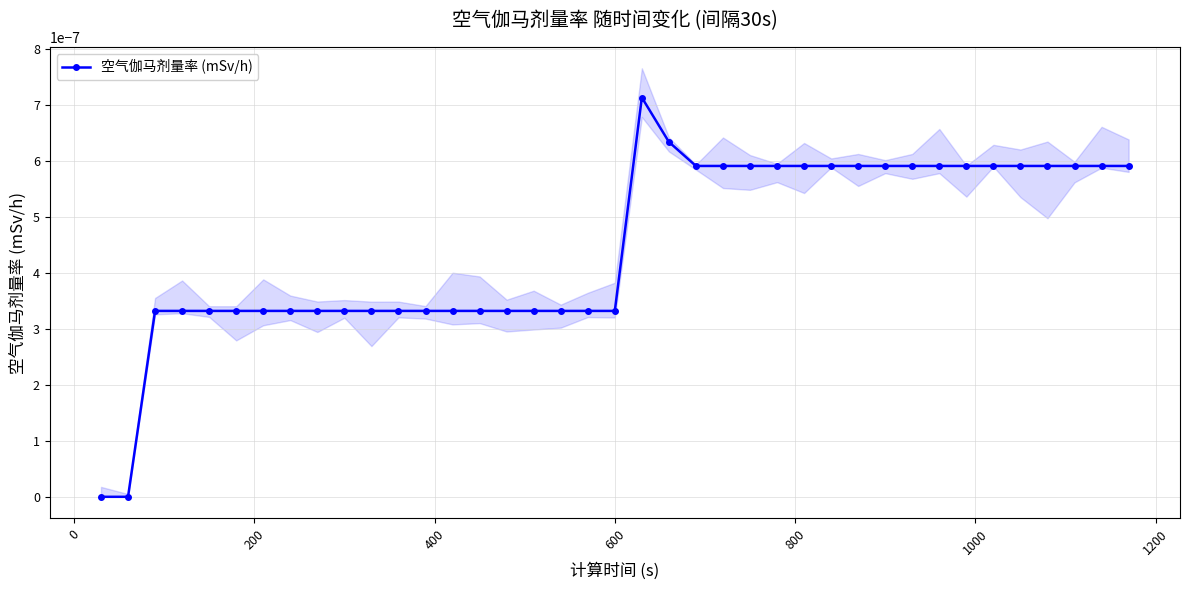

How many values are above zero?

37